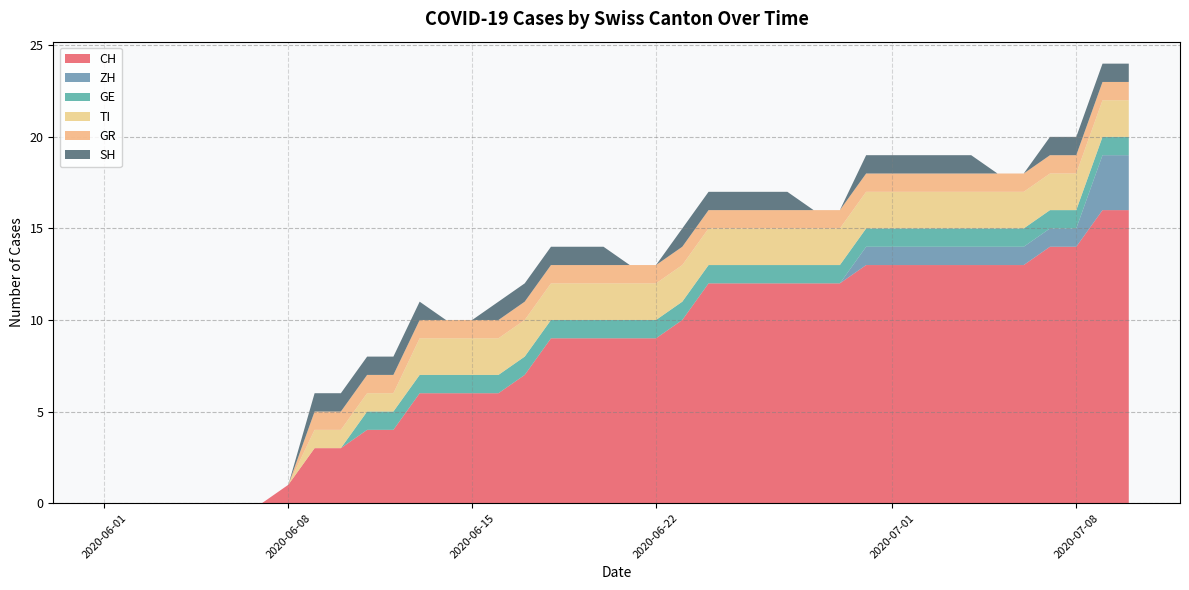

Reading left to right, list all the values displayed in this chart.

CH: 0	0	0	0	0	0	0	1	3	3	4	4	6	6	6	6	7	9	9	9	9	9	10	12	12	12	12	12	12	13	13	13	13	13	13	13	14	14	16	16
ZH: 0	0	0	0	0	0	0	0	0	0	0	0	0	0	0	0	0	0	0	0	0	0	0	0	0	0	0	0	0	1	1	1	1	1	1	1	1	1	3	3
GE: 0	0	0	0	0	0	0	0	0	0	1	1	1	1	1	1	1	1	1	1	1	1	1	1	1	1	1	1	1	1	1	1	1	1	1	1	1	1	1	1
TI: 0	0	0	0	0	0	0	0	1	1	1	1	2	2	2	2	2	2	2	2	2	2	2	2	2	2	2	2	2	2	2	2	2	2	2	2	2	2	2	2
GR: 0	0	0	0	0	0	0	0	1	1	1	1	1	1	1	1	1	1	1	1	1	1	1	1	1	1	1	1	1	1	1	1	1	1	1	1	1	1	1	1
SH: 0	0	0	0	0	0	0	0	1	1	1	1	1	0	0	1	1	1	1	1	0	0	1	1	1	1	1	0	0	1	1	1	1	1	0	0	1	1	1	1